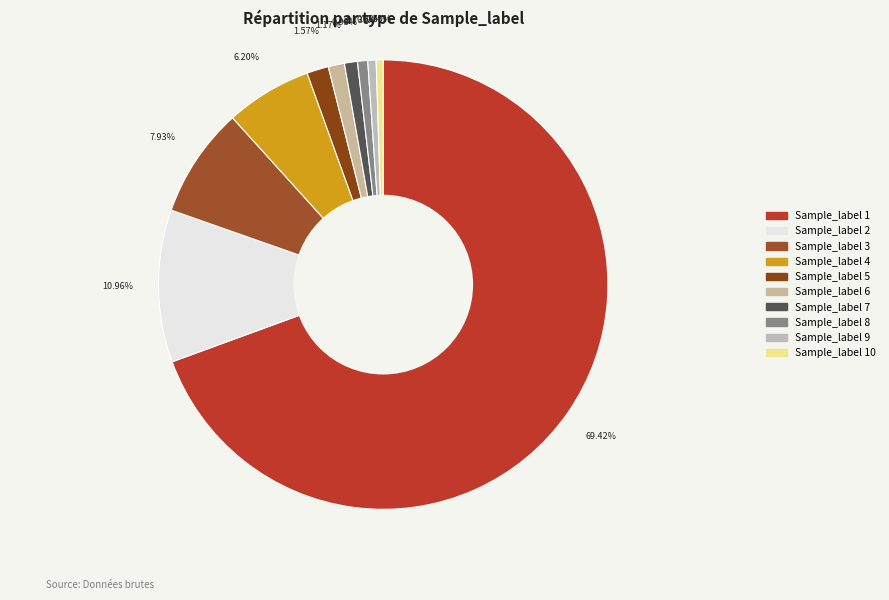

How many segments does this pie chart have?

10